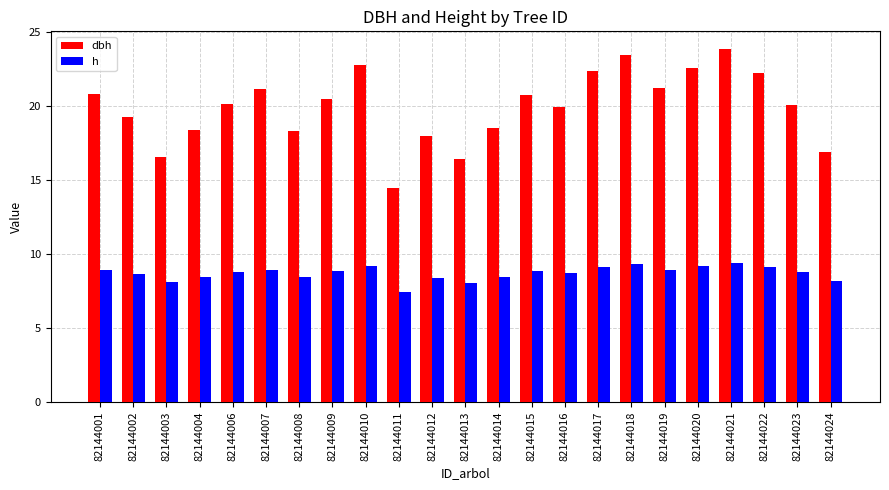

List the series in order of their overall mean, highest first.

dbh, h